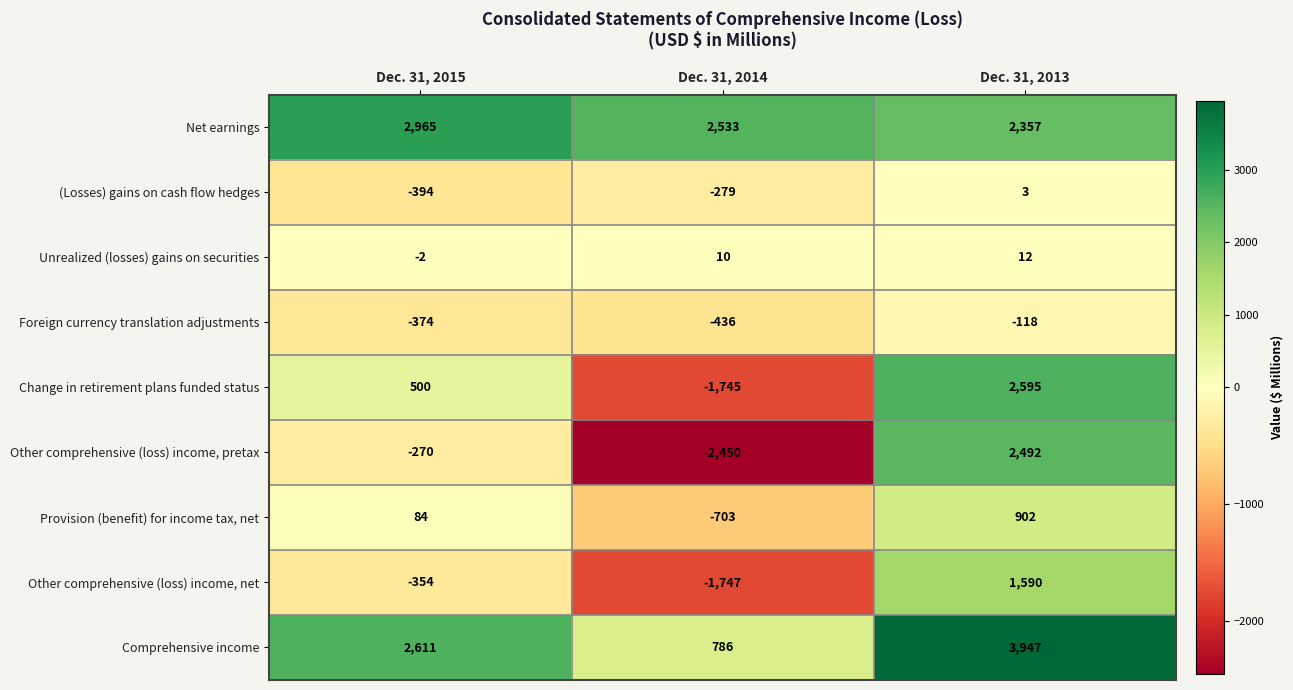

What is the sum of the Other comprehensive (loss) income, pretax values at Dec. 31, 2013 and Dec. 31, 2015?

2222